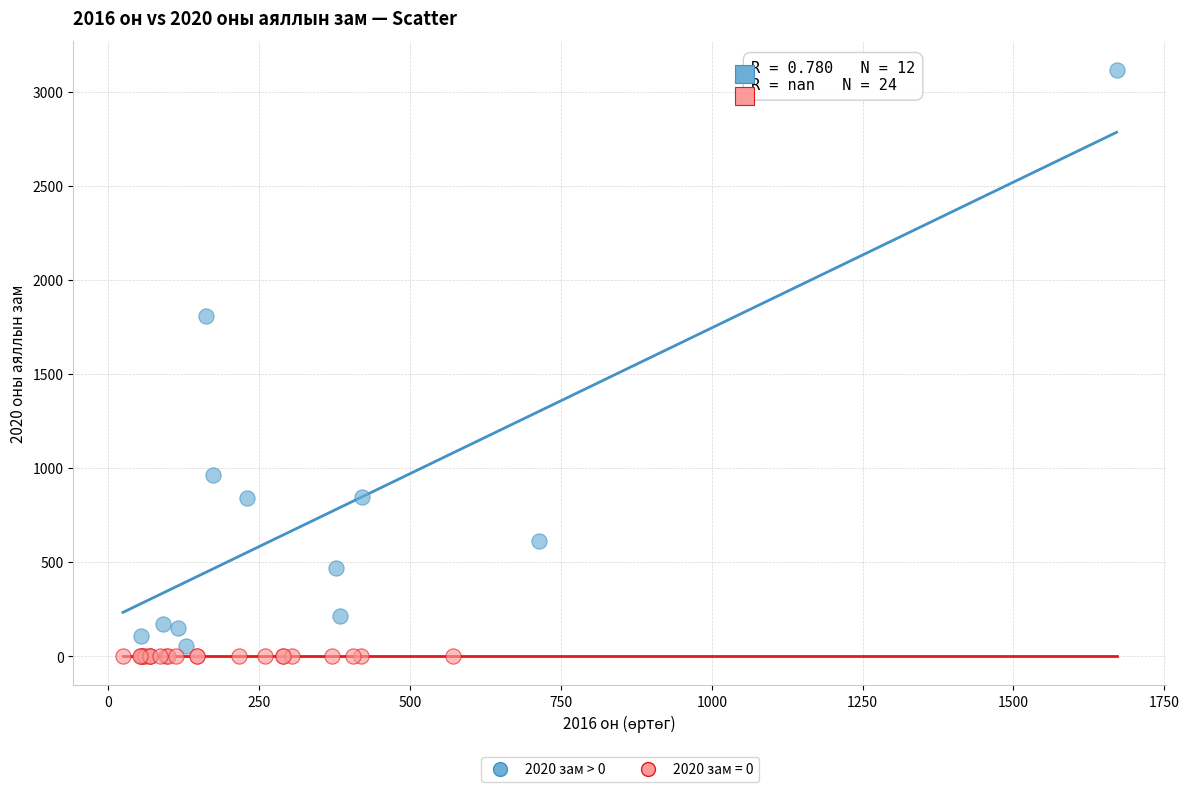

Which series reaches the maximum Y coordinate?

2020 зам > 0